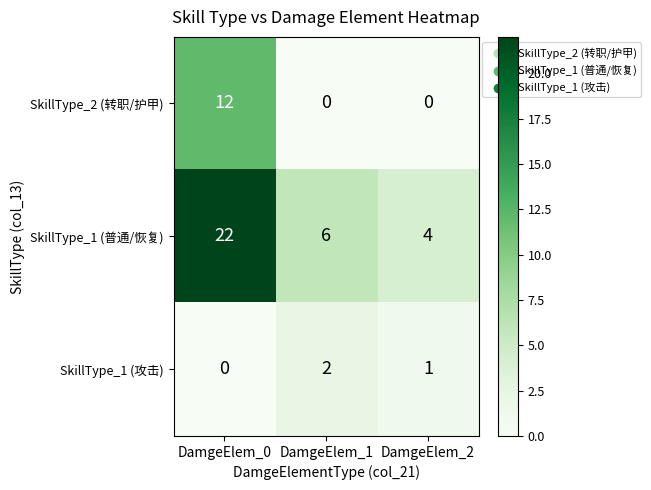

What value does the SkillType_1 (普通/恢复) series have at DamgeElem_0, to the nearest 5?

20